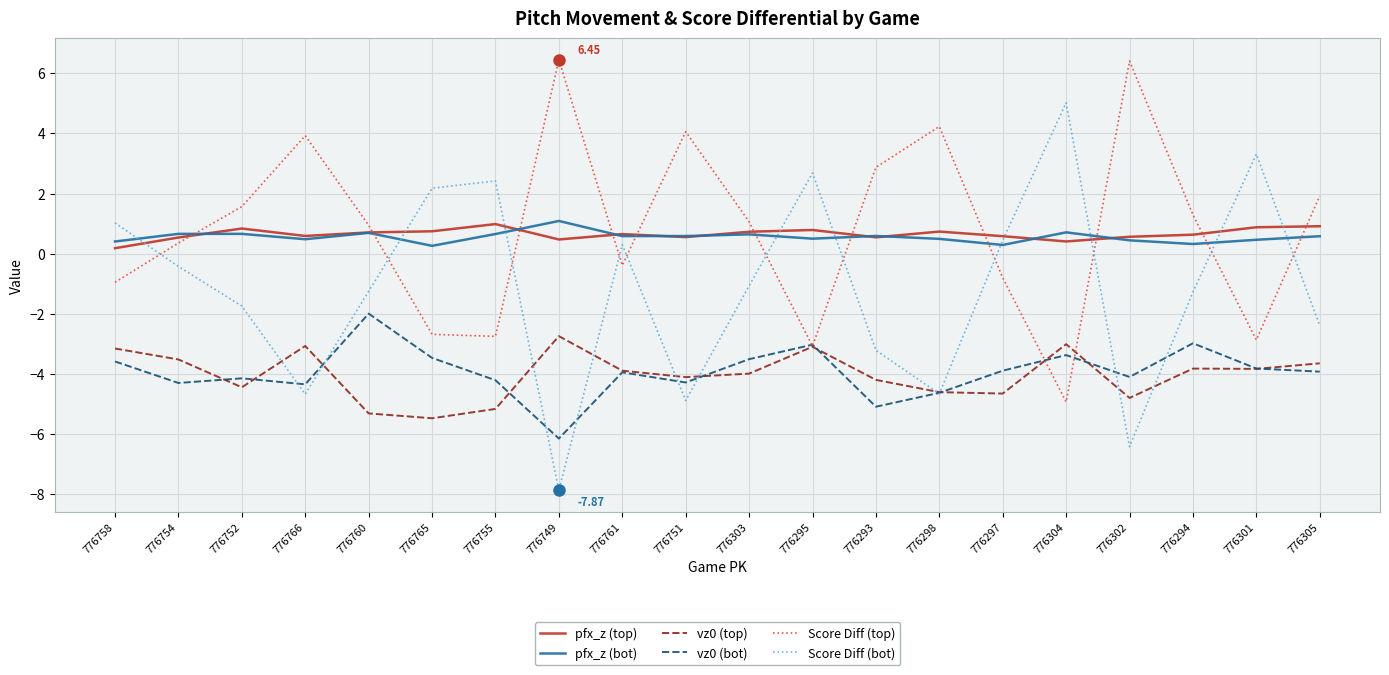

Which category has the lowest value across all series?

776749